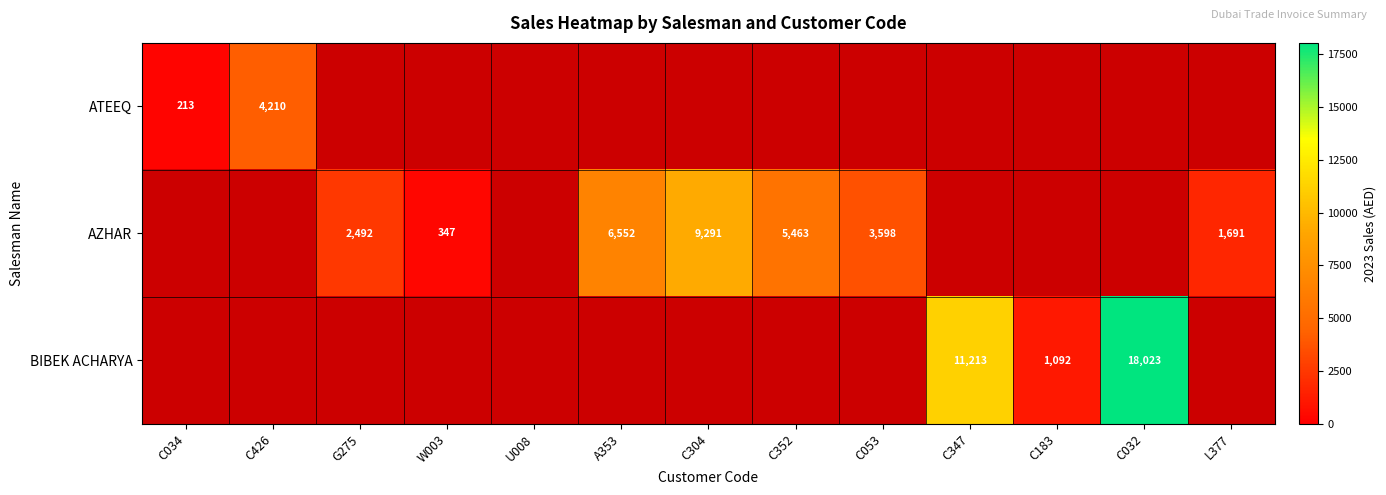

Is it true that AZHAR equals 5463.0 at C352?

True